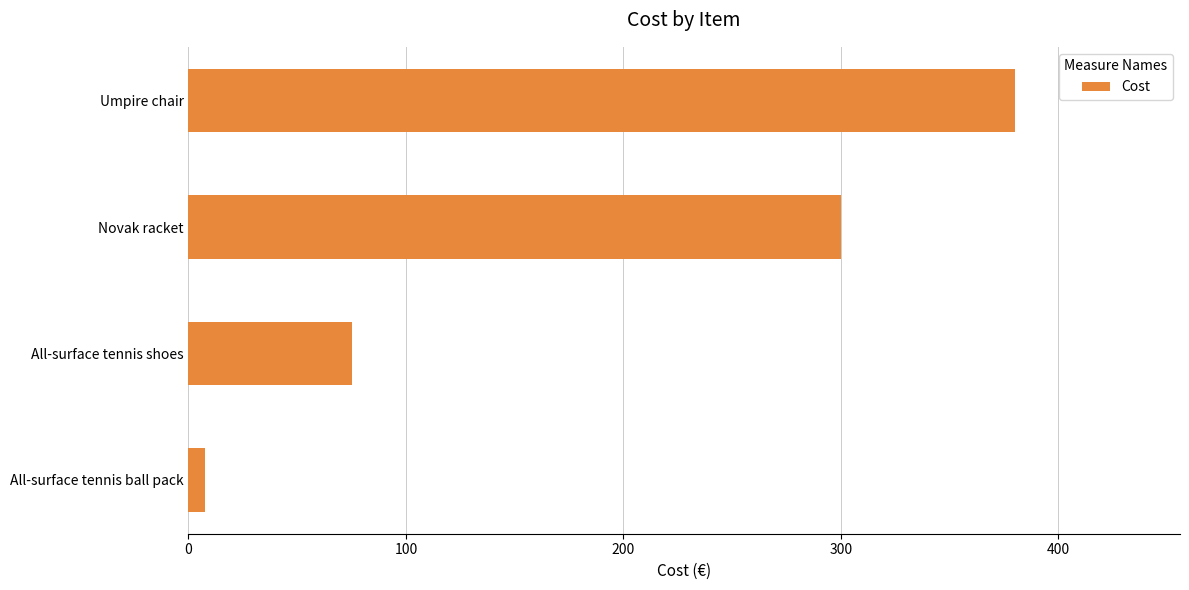

What is the difference between the values at Umpire chair and All-surface tennis shoes?

305.0